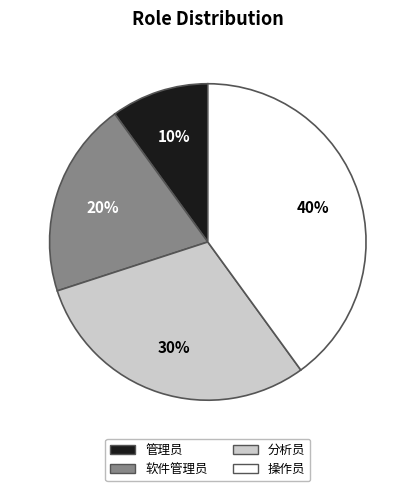

Which slice is the largest?

操作员